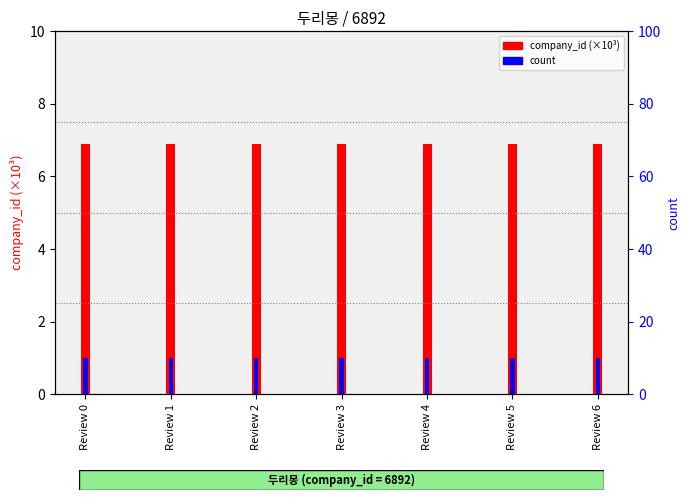

At which category is the sum across all series the highest?

Review 0